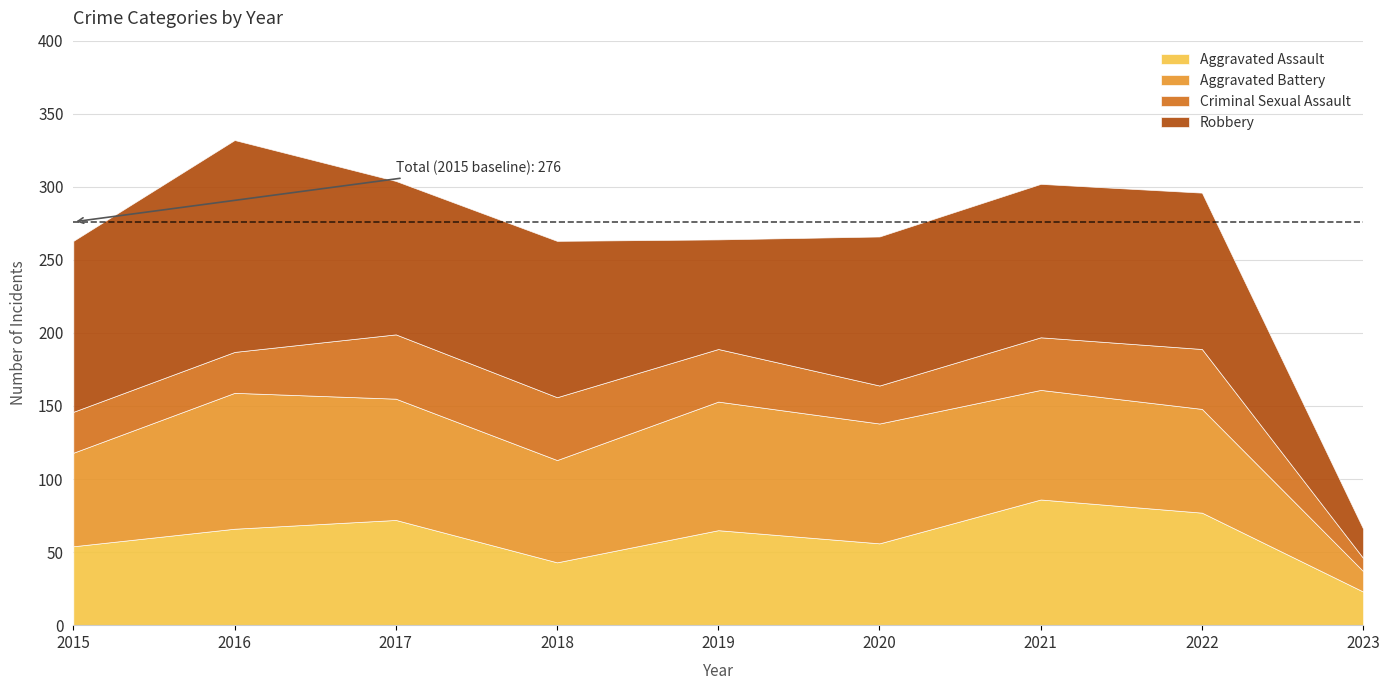

How many interior local peaks does the Aggravated Assault series have?

3